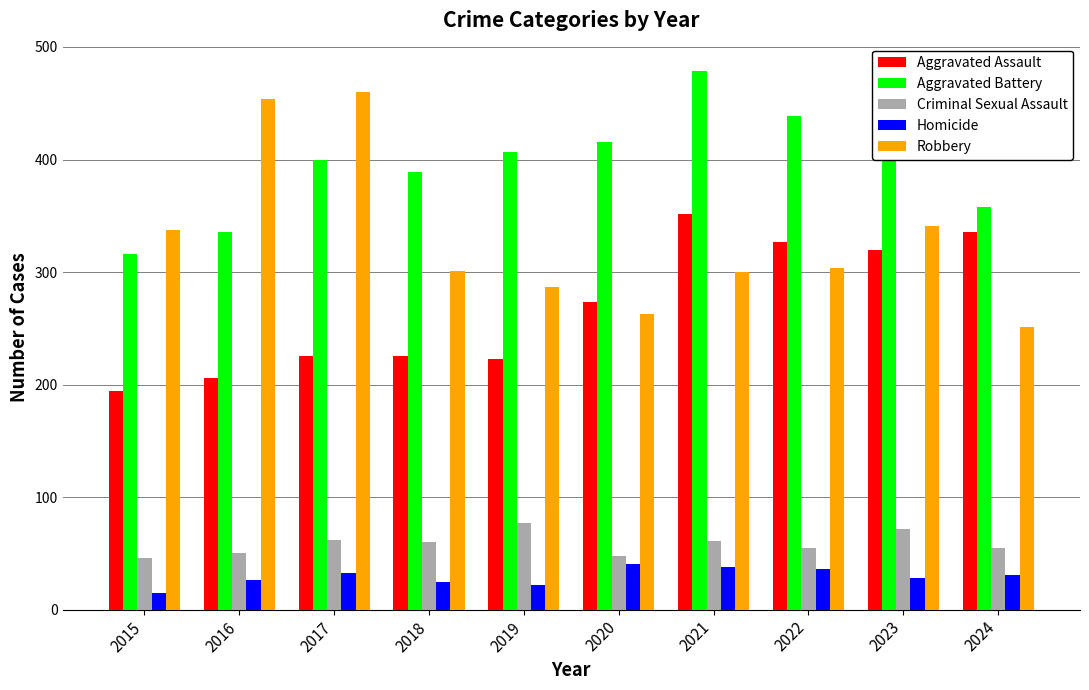

Read the Aggravated Assault value at 2018, to the nearest 5.

225